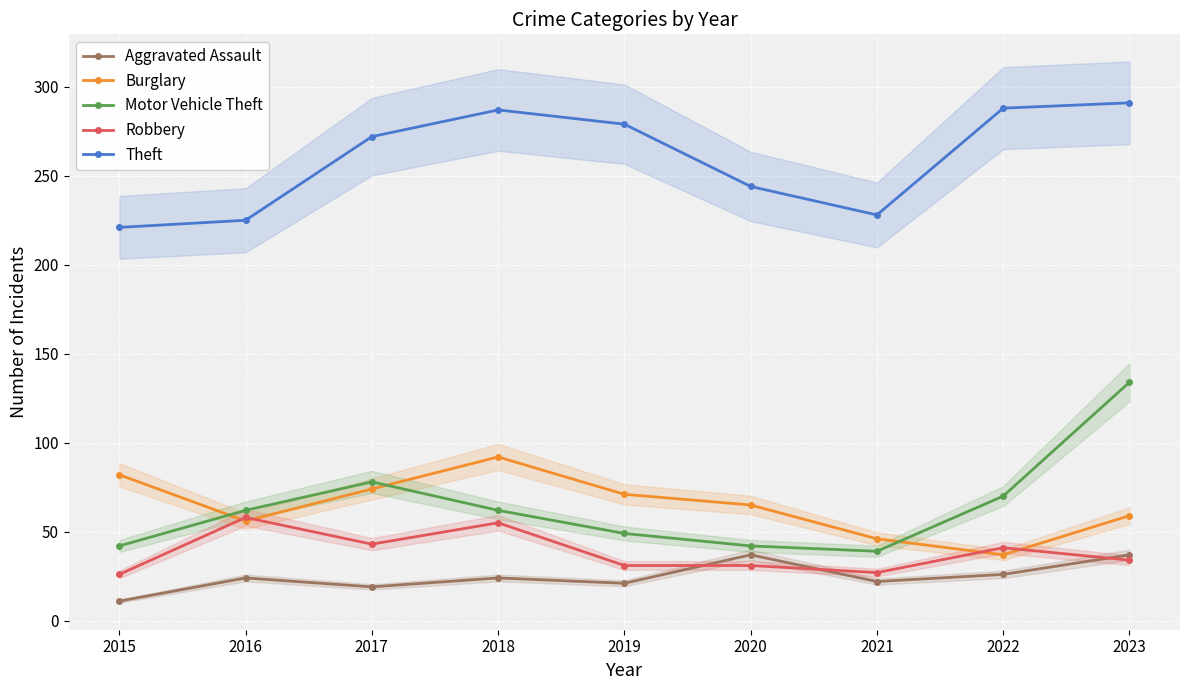

What is the value of the Aggravated Assault point at the 2nd from the left?

24